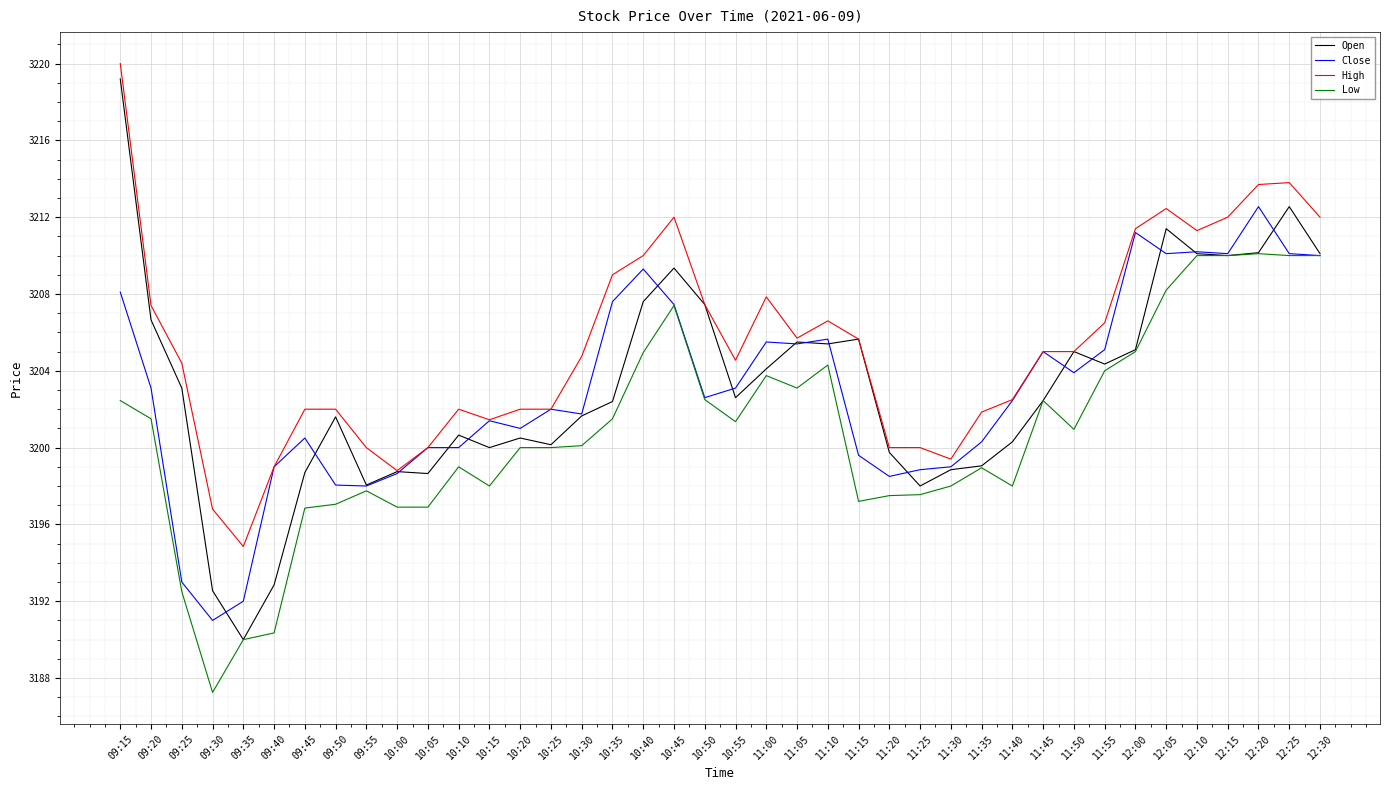

What is the total value across all series at 09:40?

12781.2